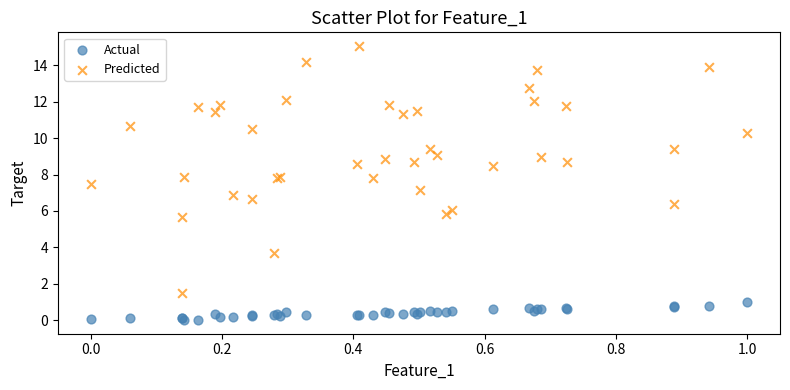

Which series contains the highest Y value?

Predicted